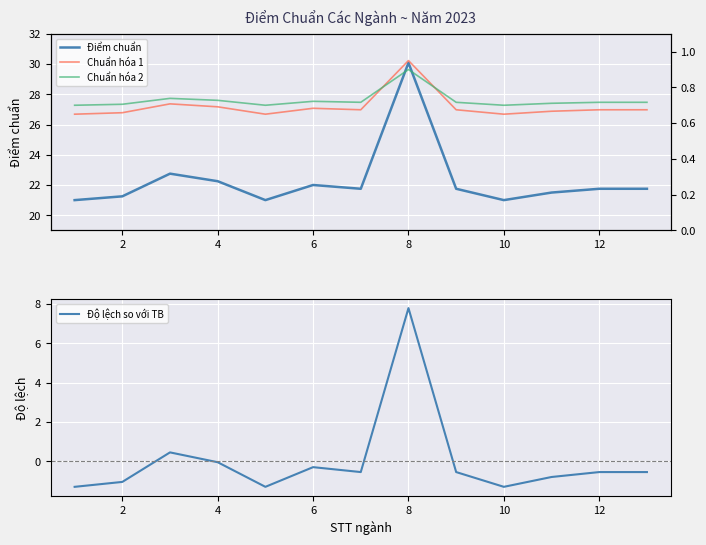

The Điểm chuẩn series shows 10.8 at 12. True or false?

False